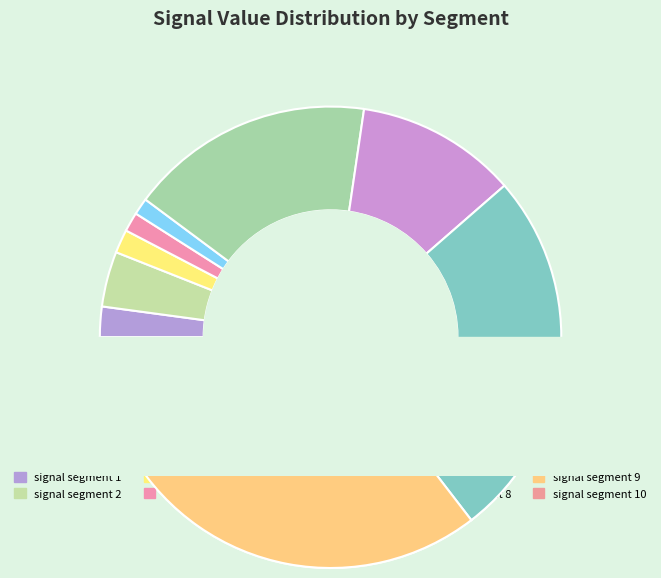

What percentage do signal segment 9 and signal segment 4 together represent?

28.2%